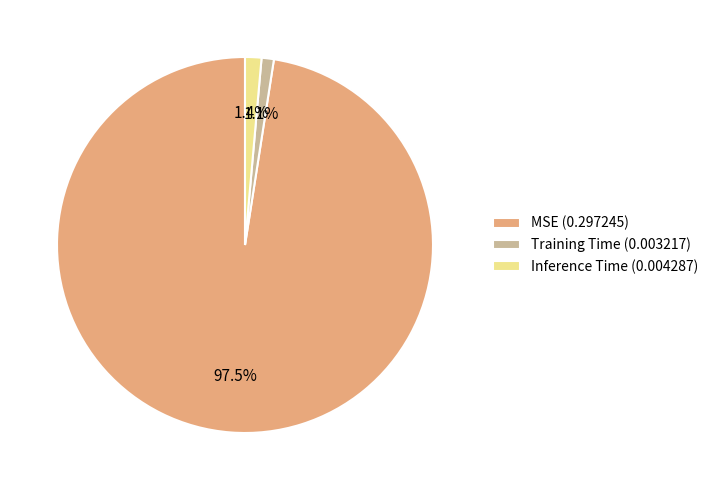

What percentage do Inference Time (0.004287) and MSE (0.297245) together represent?

98.9%